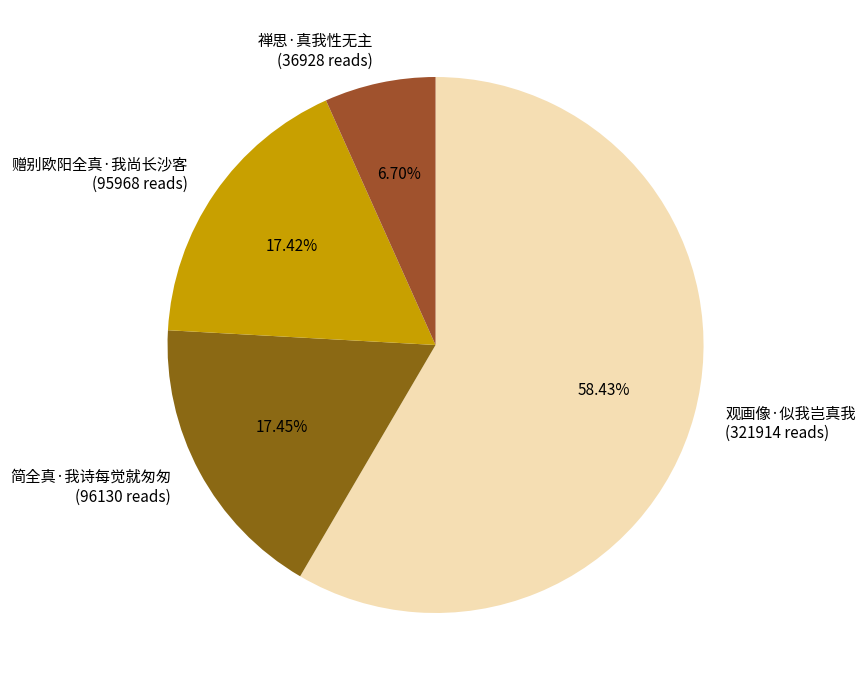

Which category has the smallest portion of the pie?

禅思·真我性无主